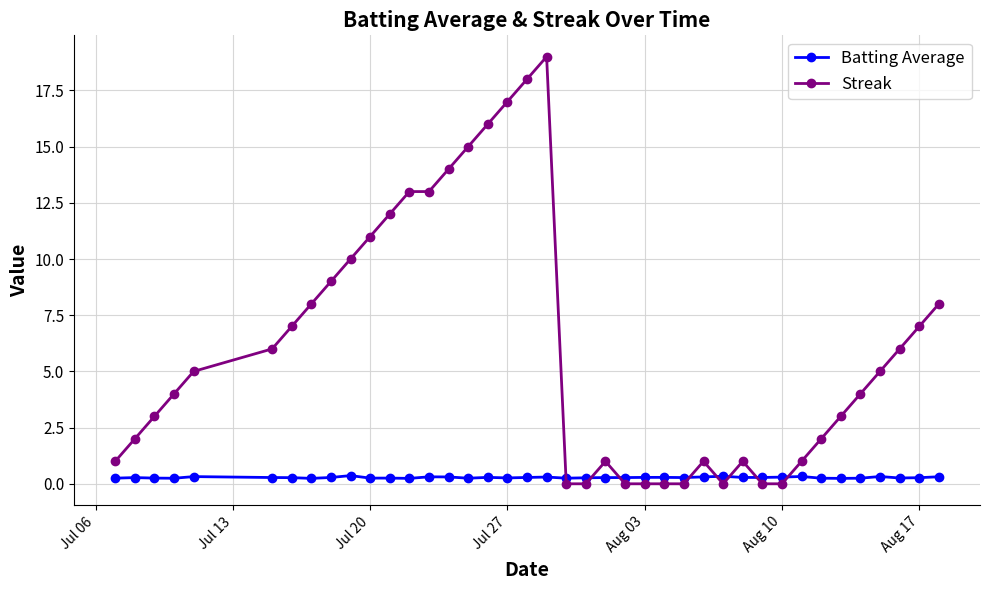

How many intersections are there between Batting Average and Streak?

8